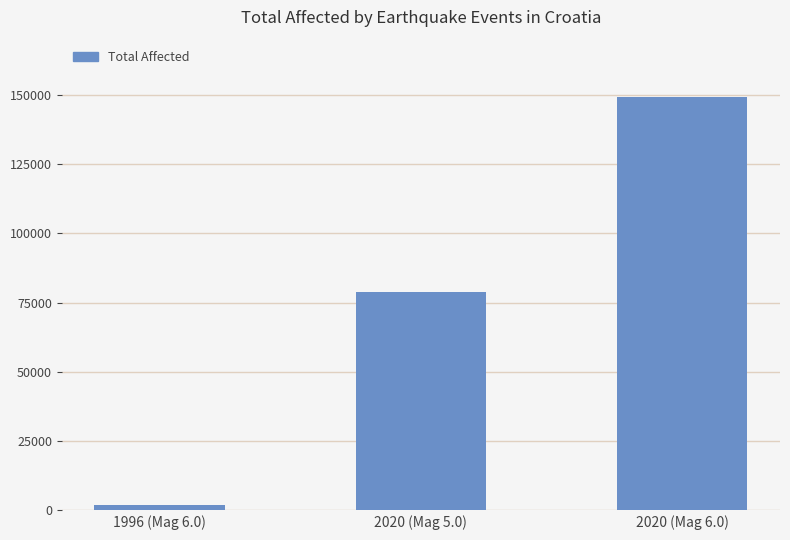

Reading left to right, extract all data points from this chart.

2000	78942	149407